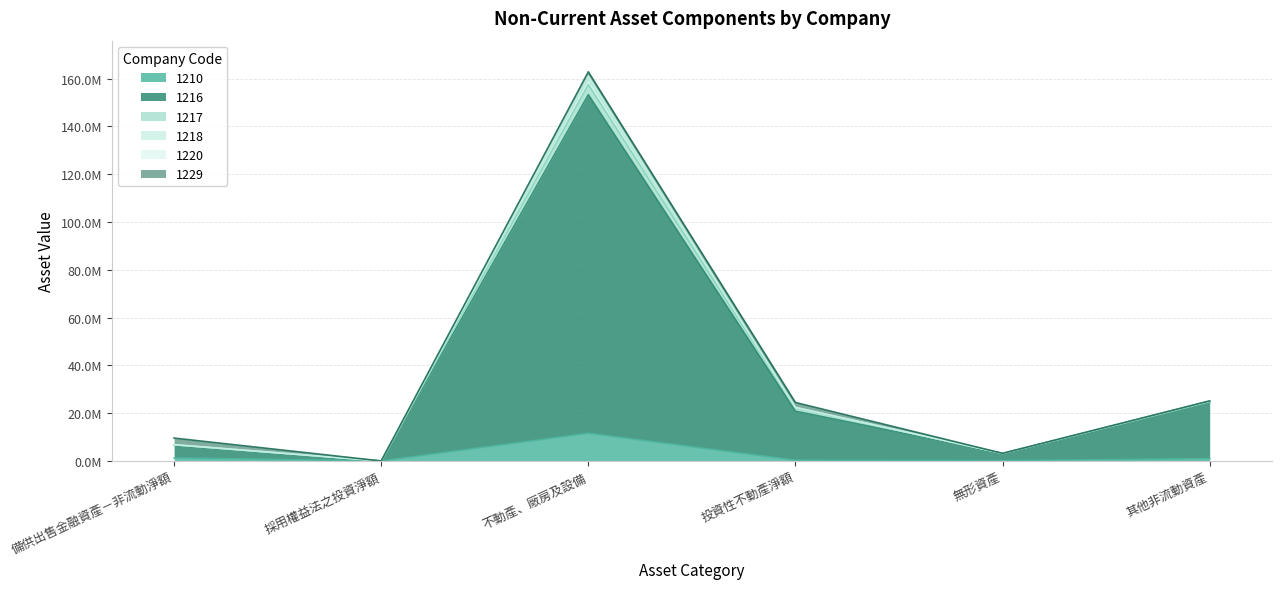

How many data points in 1218 are above 22433042?

2